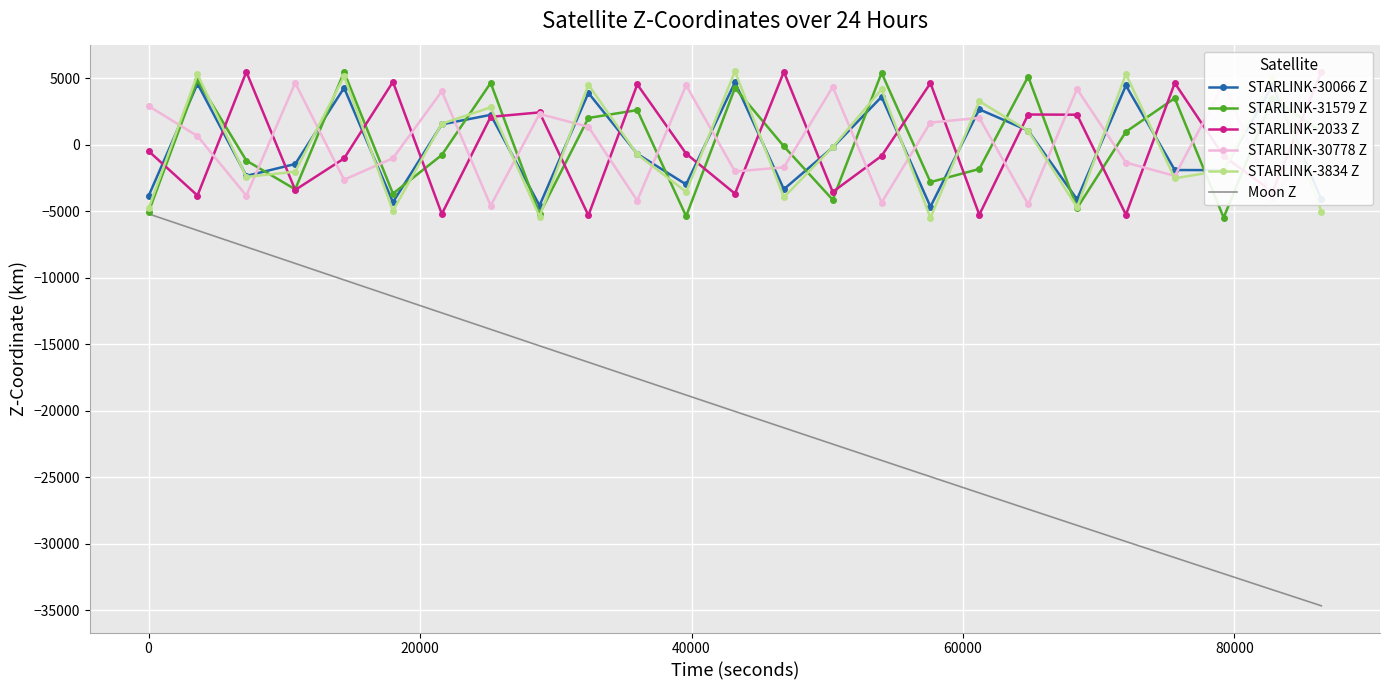

True or false: Moon Z and STARLINK-2033 Z cross at least once.

False